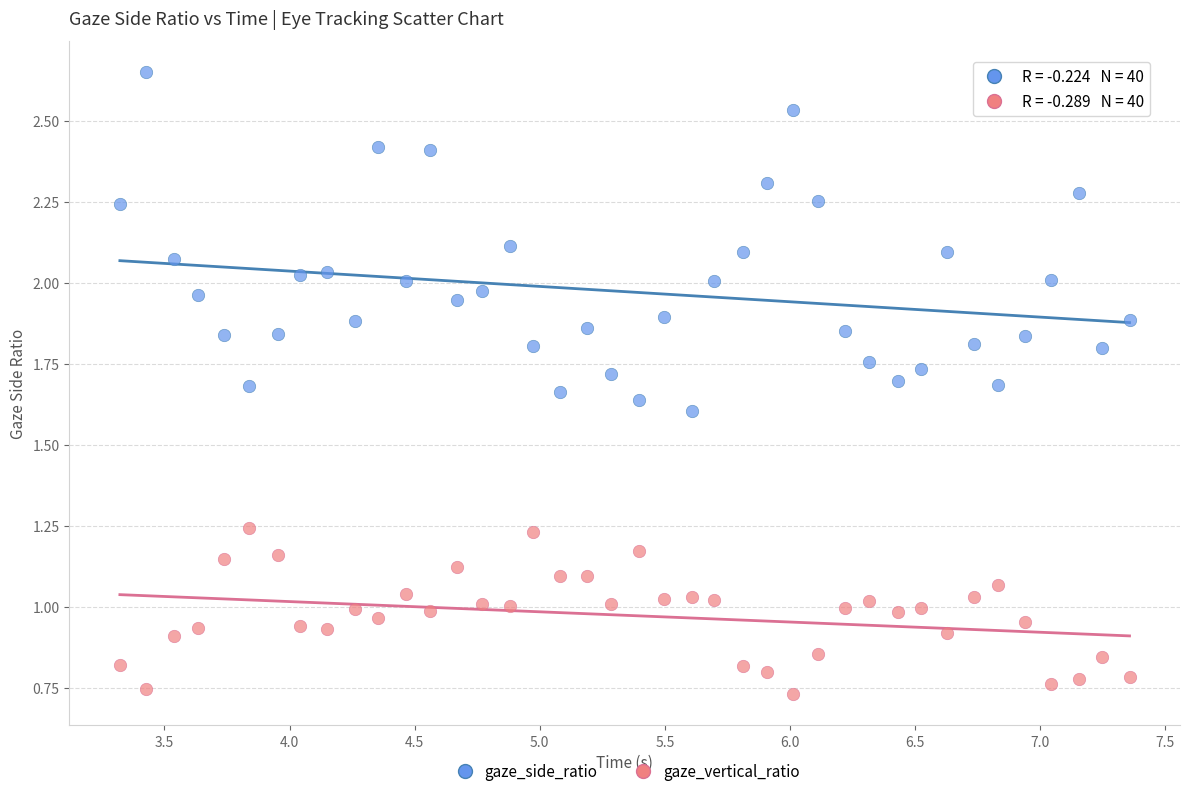

Which series reaches the minimum Y coordinate?

gaze_vertical_ratio